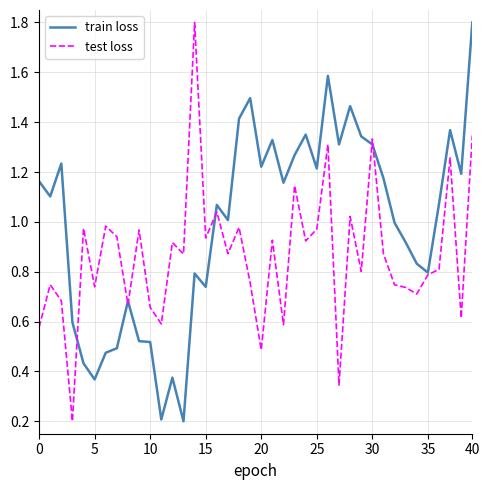

Does the chart have visible grid lines?

Yes